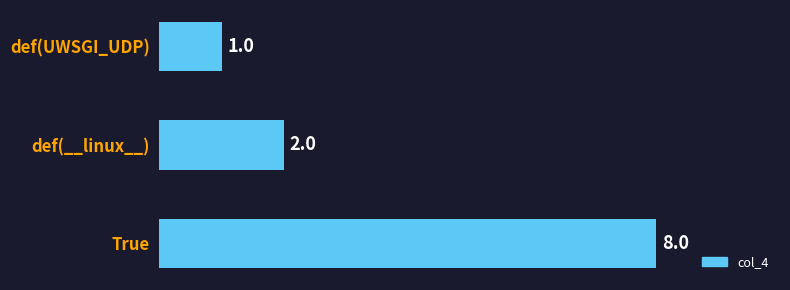

Reading bottom to top, what are all the values shown in this chart?

8	2	1